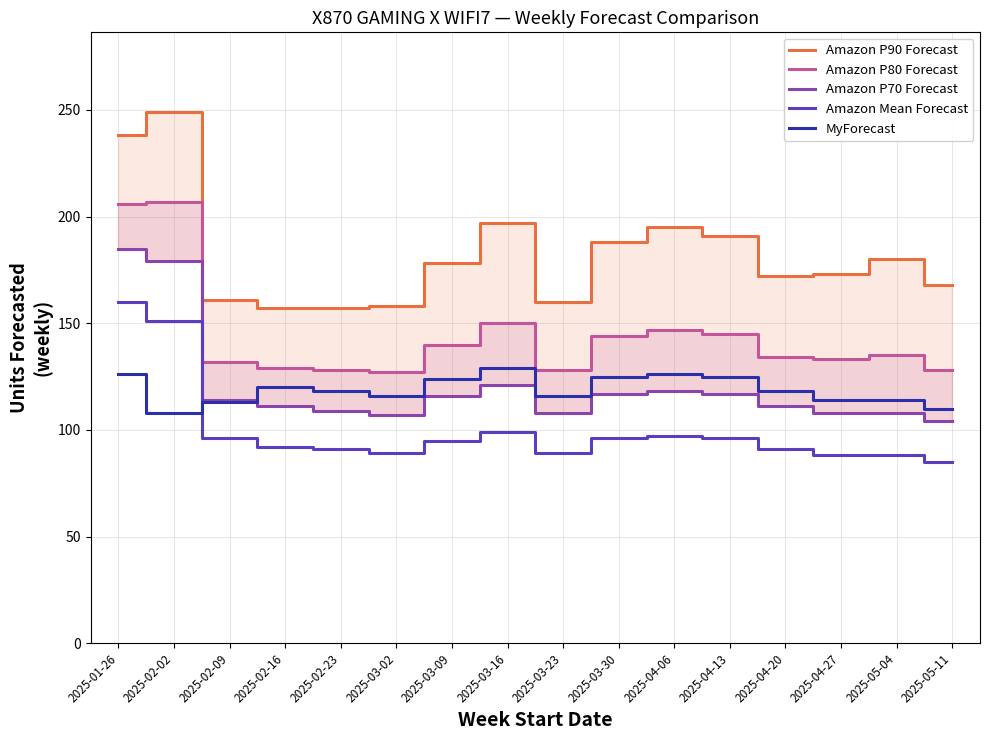

Between 2025-03-09 and 2025-04-06, which series saw the biggest shift?

Amazon P90 Forecast